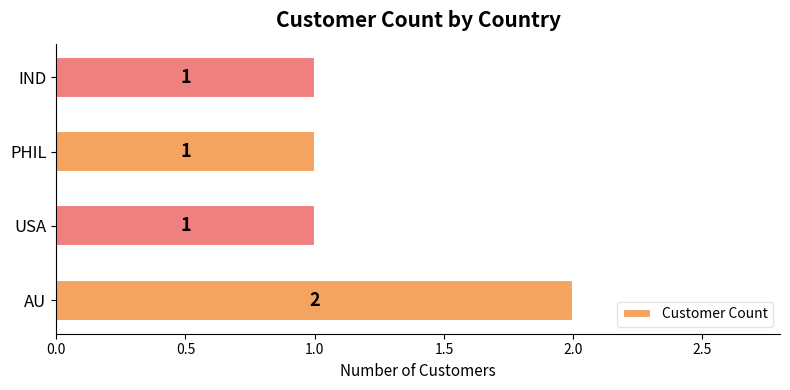

Count the values in the range 1 to 2.

4